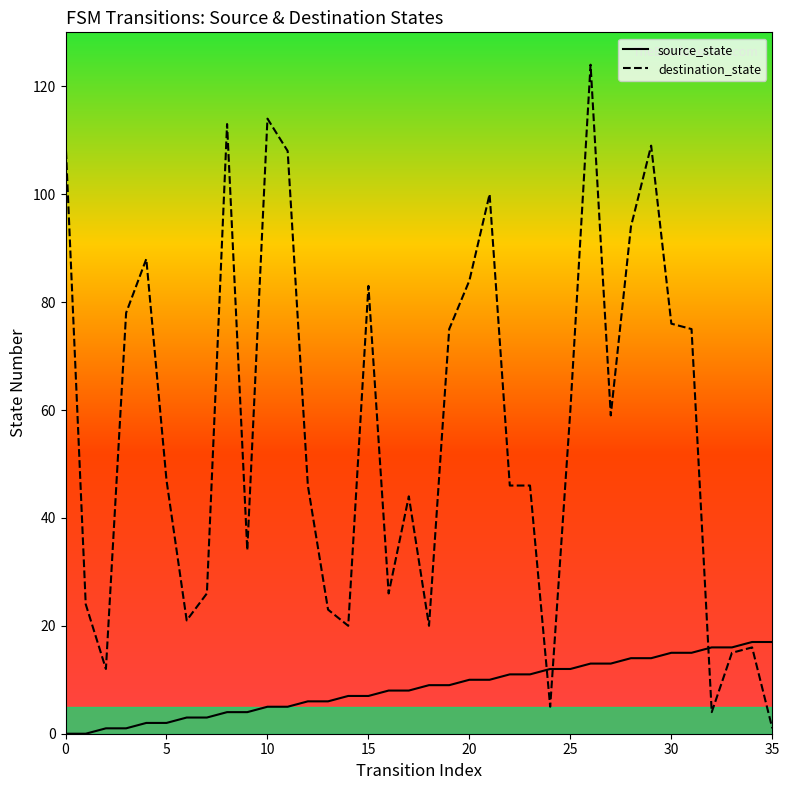

Which series has the largest total across all categories?

destination_state